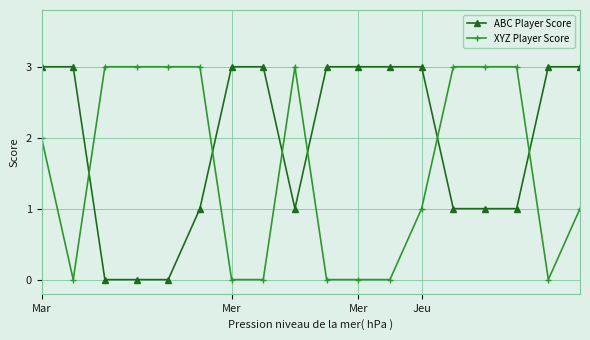

What is the highest value of the XYZ Player Score series?

3